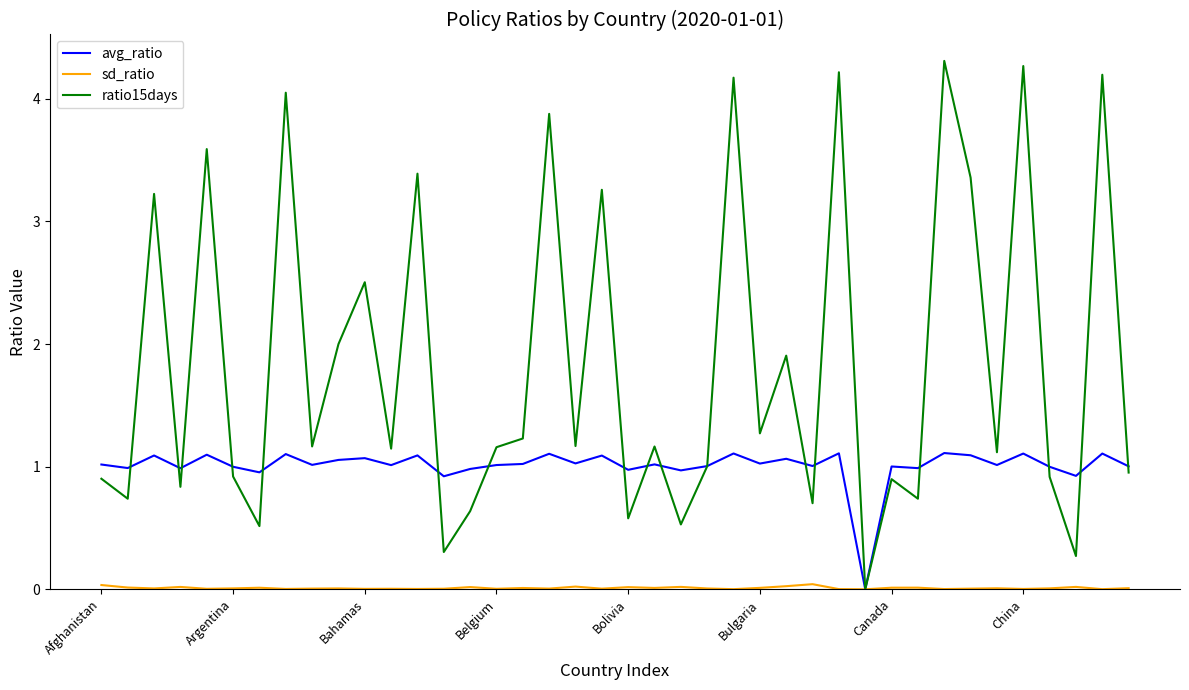

What is the average value of the ratio15days series?

1.8